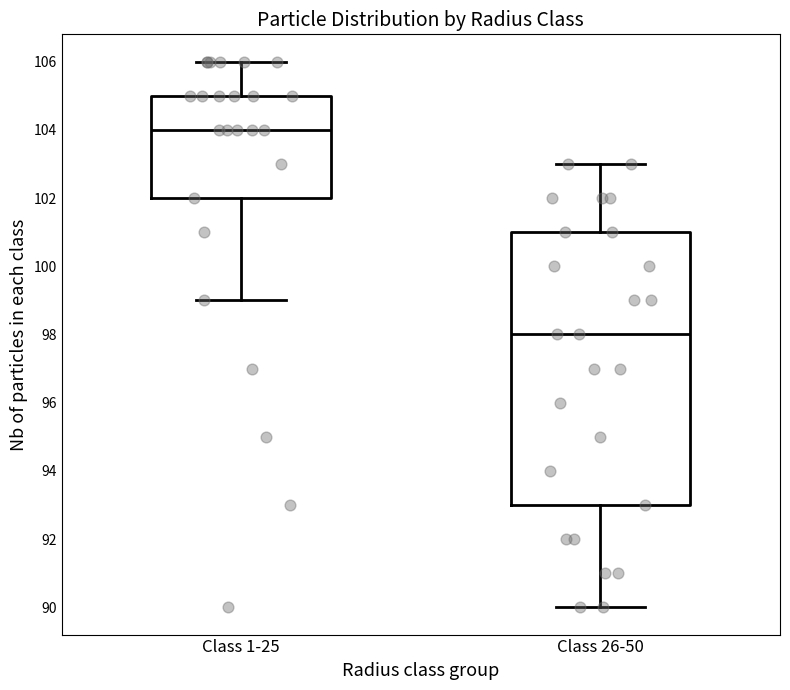

Which box is the tallest, from its lower edge to its upper edge?

Class 26-50